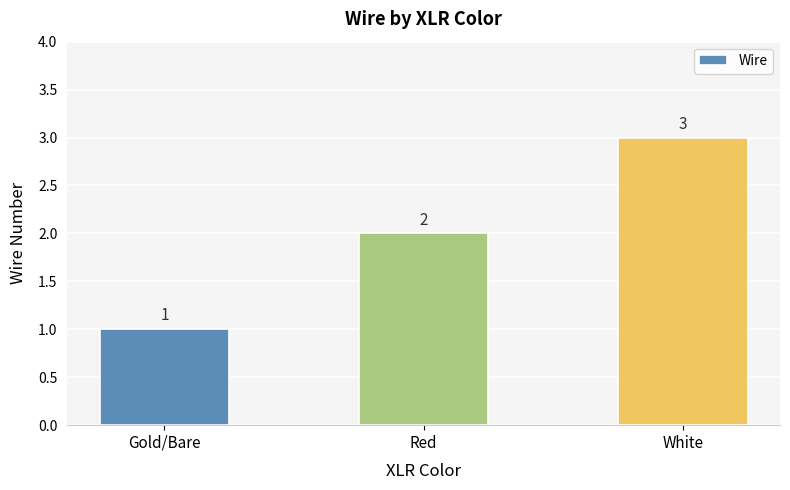

What is the difference between the values at Red and Gold/Bare?

1